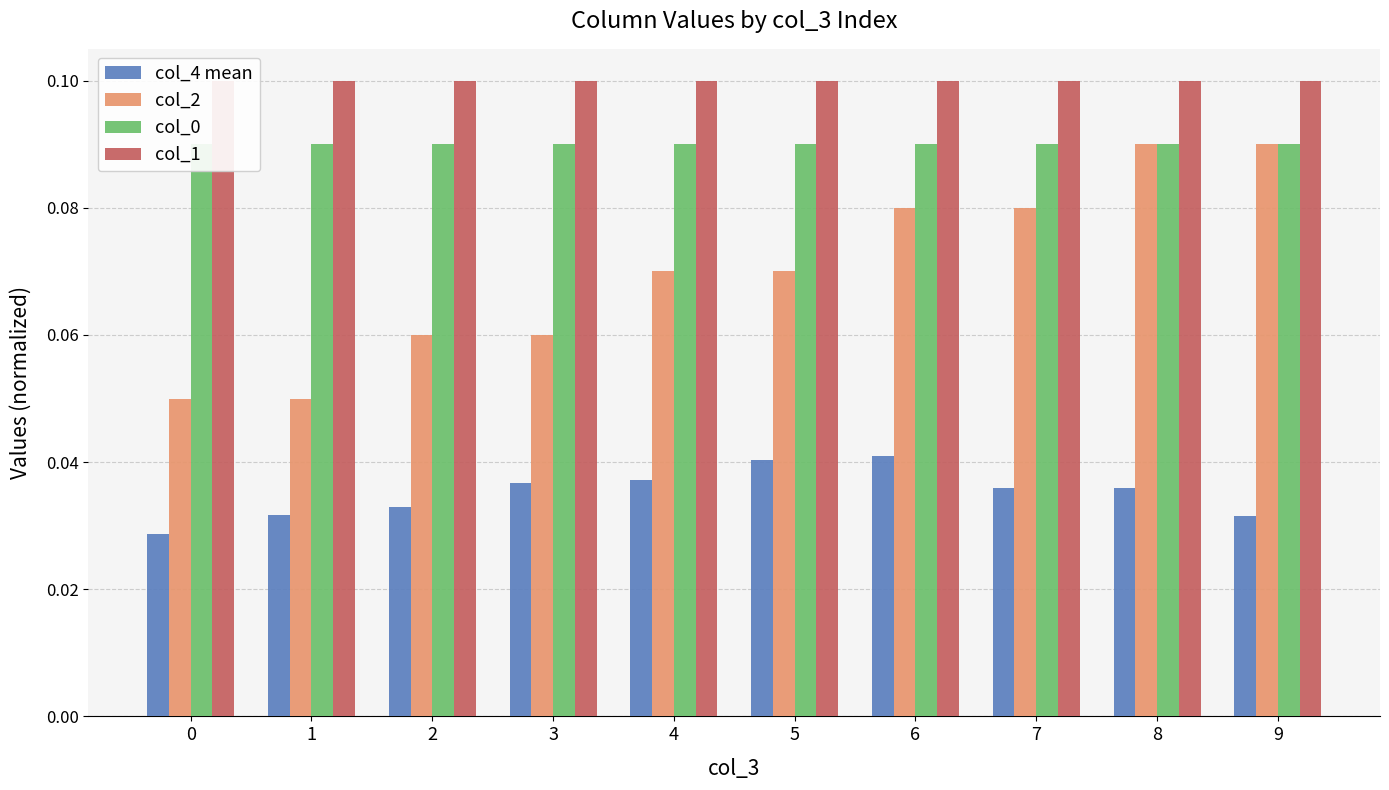

At 2, list the series in order from largest to smallest.

col_1, col_0, col_2, col_4 mean